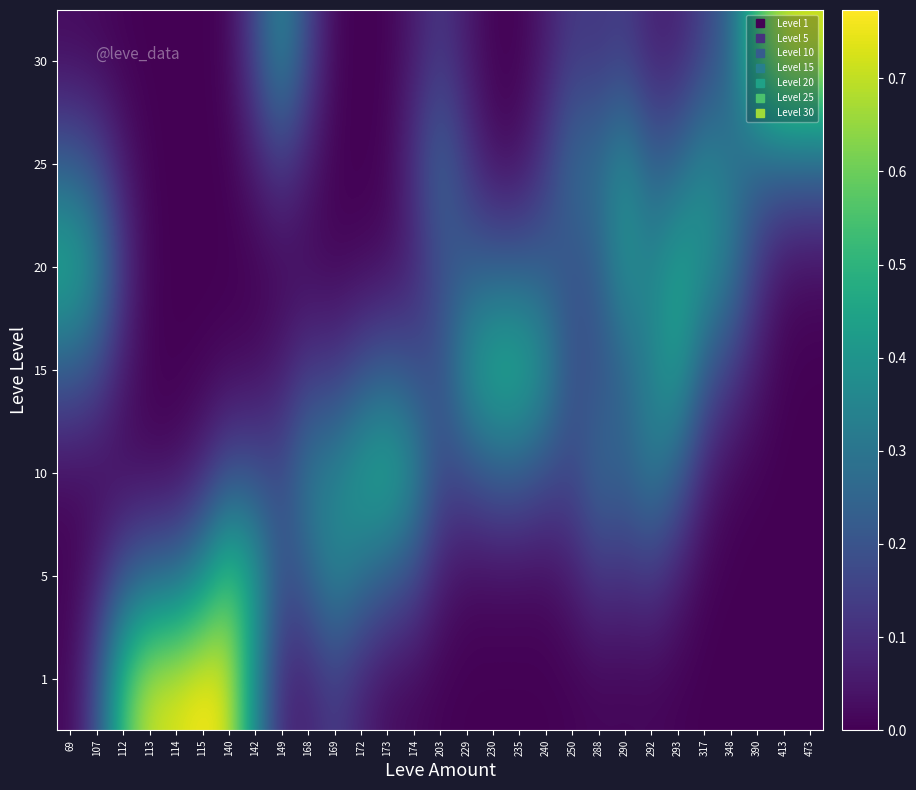

Count the number of categories in the chart.

29